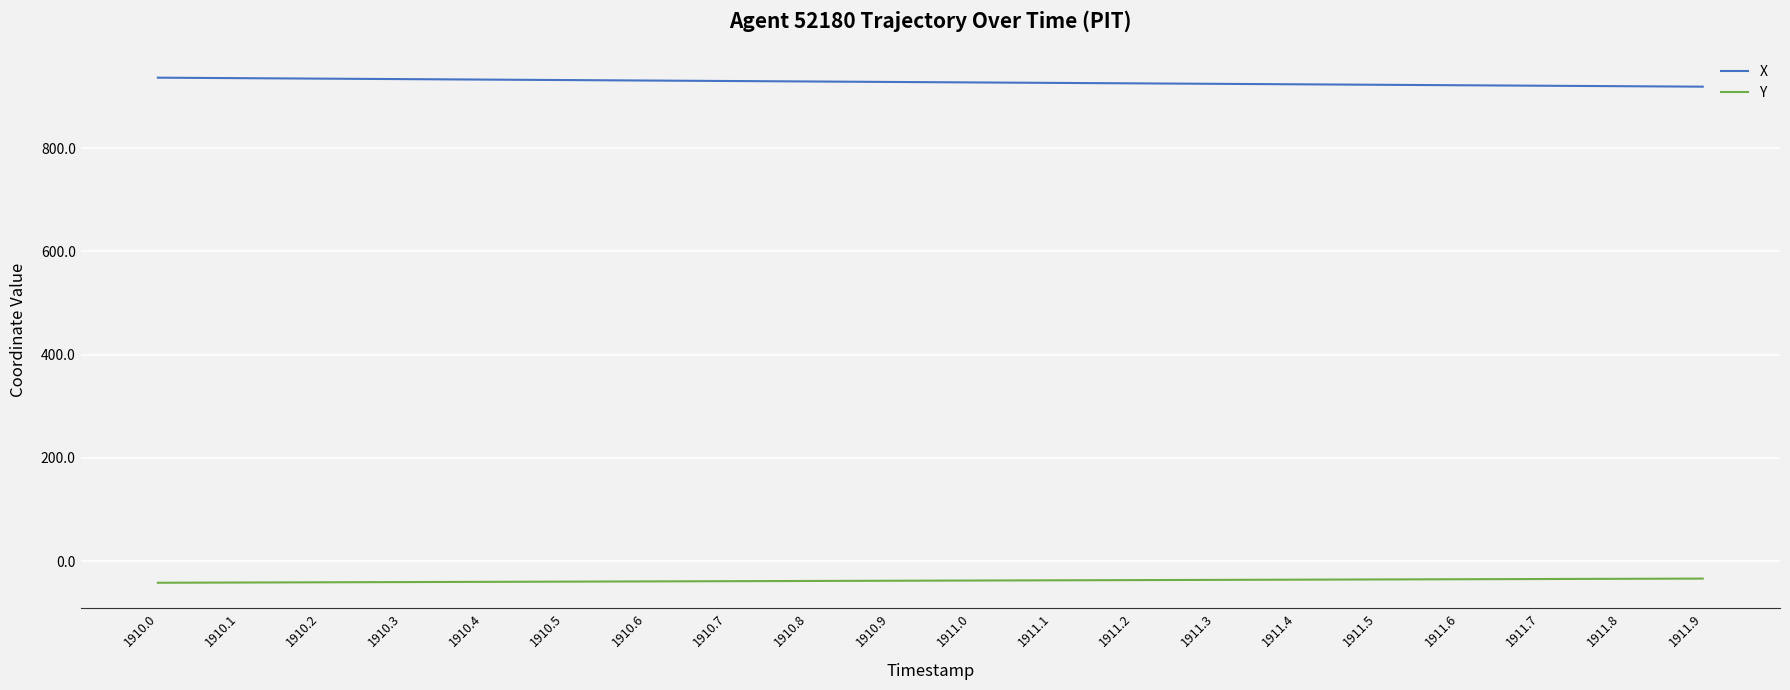

At 1911.5, list the series in order from smallest to largest.

Y, X